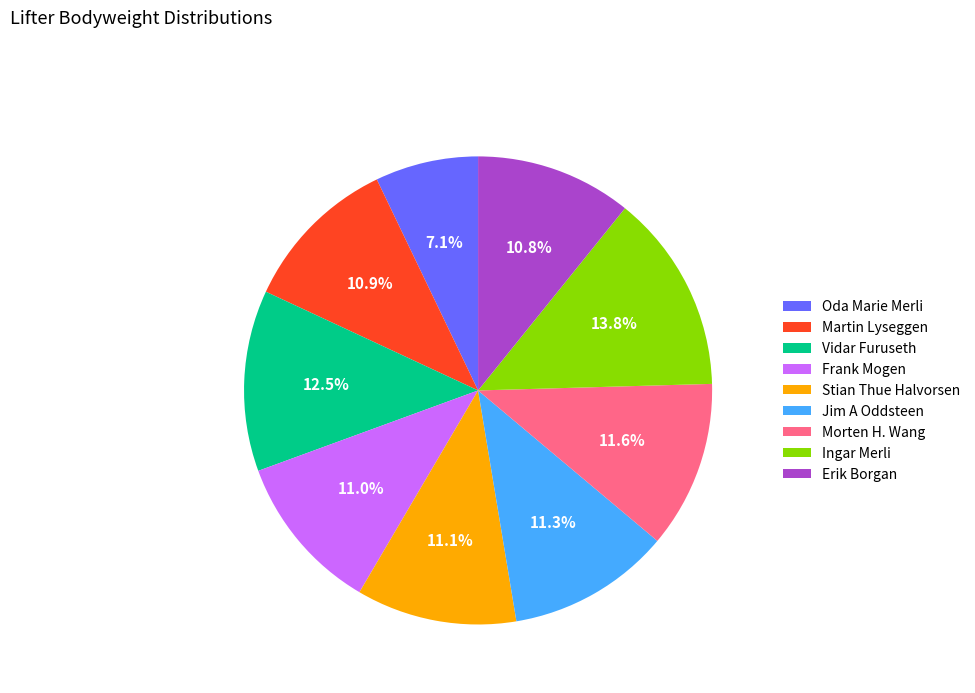

To the nearest percent, what percentage of the pie is Stian Thue Halvorsen?

11%